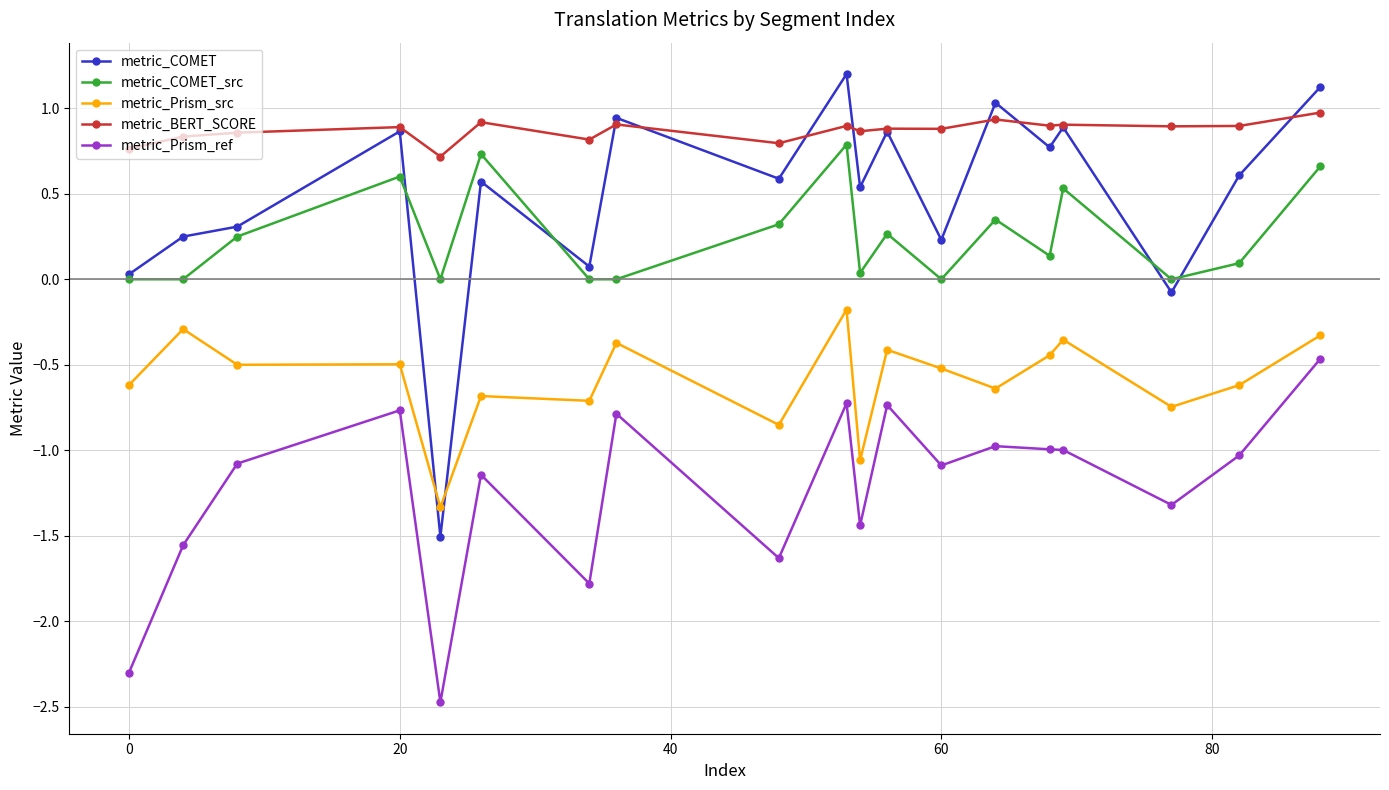

What is the difference between the second highest and second lowest values in the metric_Prism_ref series?

1.6